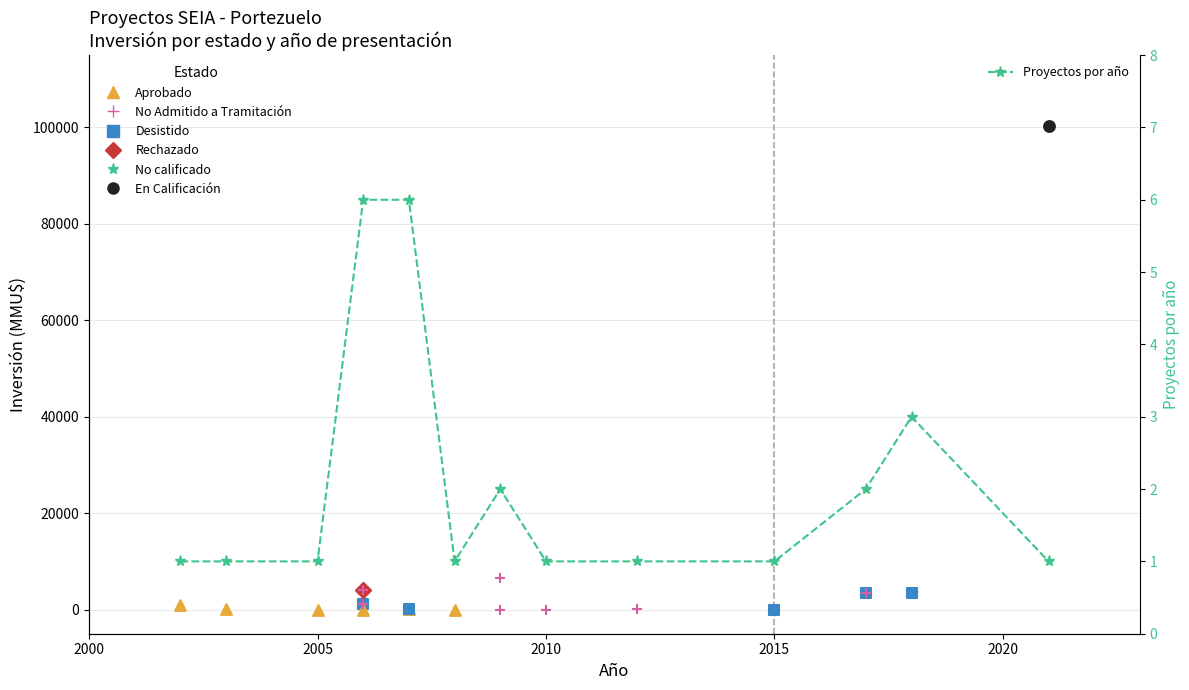

Between 2005 and 9, which is larger?

2005